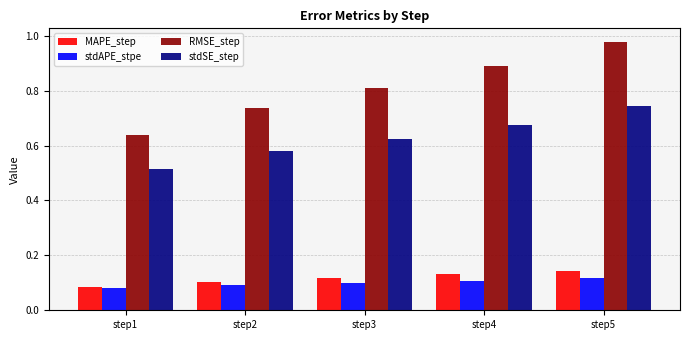

Are the bars horizontal?

No